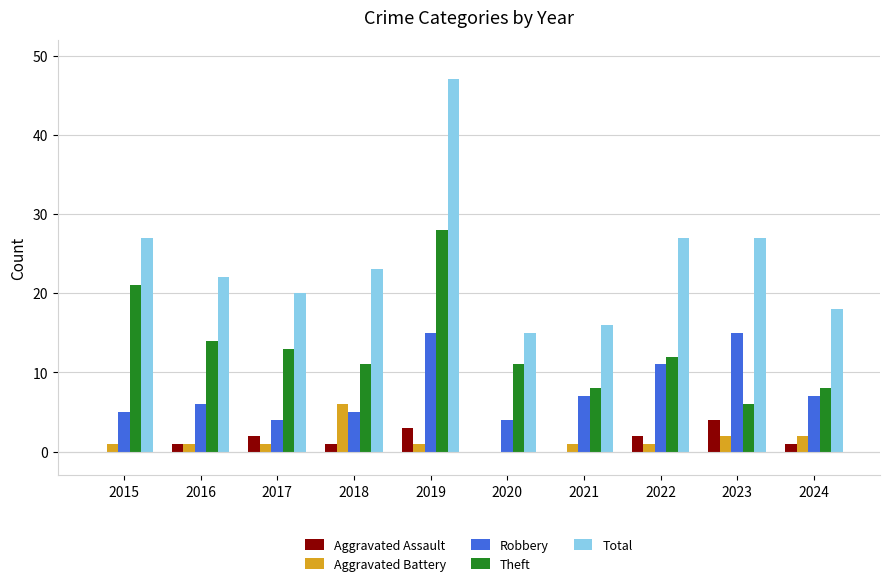

What is the sum of all Aggravated Assault values?

14